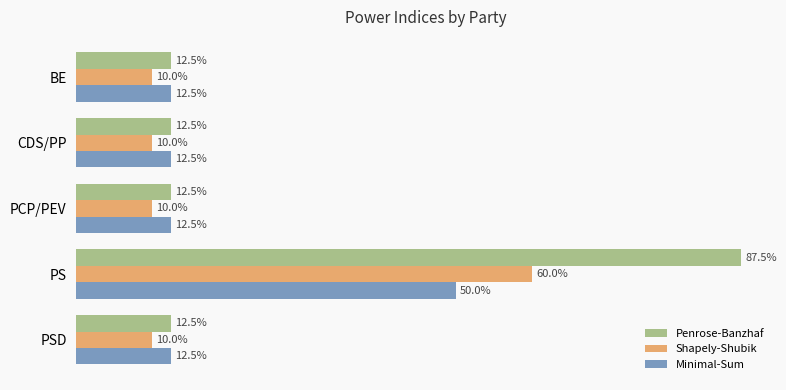

What is the average value of the Minimal-Sum series?

0.2